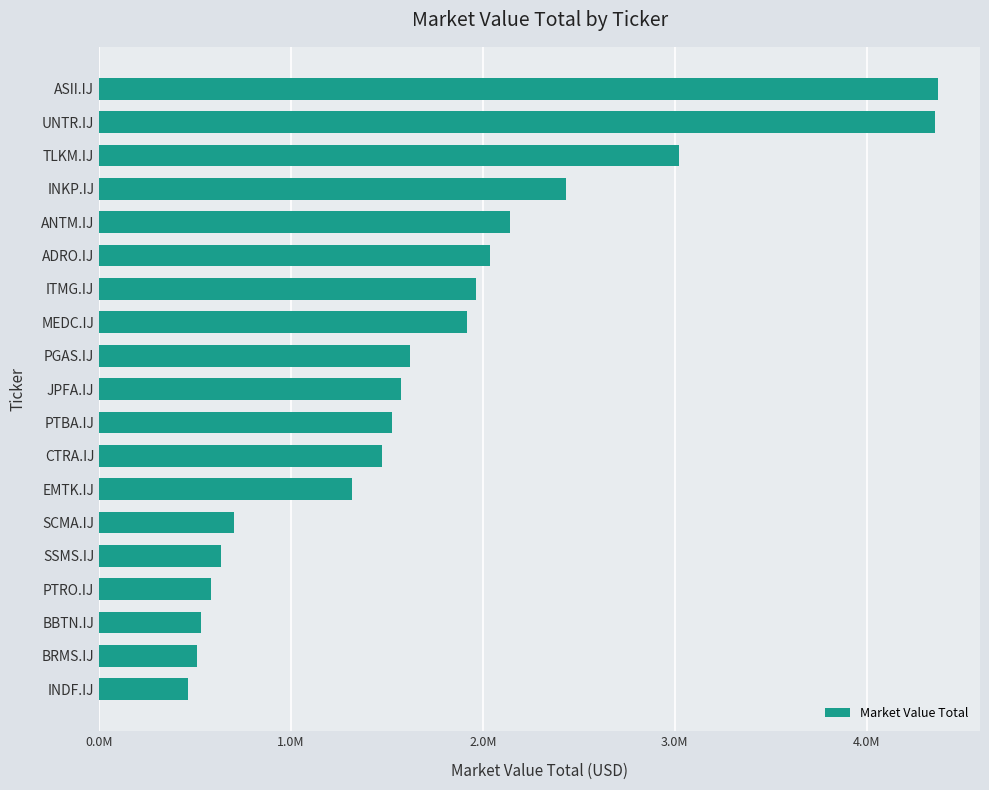

Are the bars horizontal?

Yes